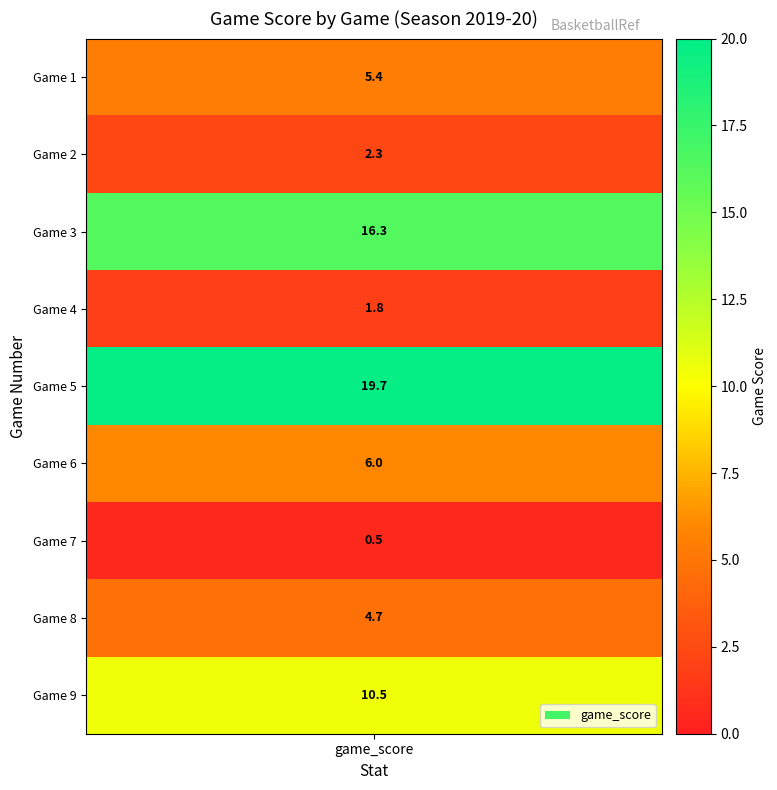

At which label is the value closest to 10?

9